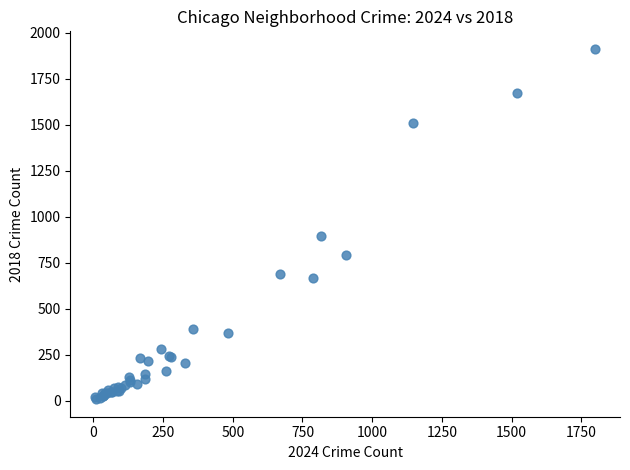

What Y value in the scatter plot is closest to 960?

898